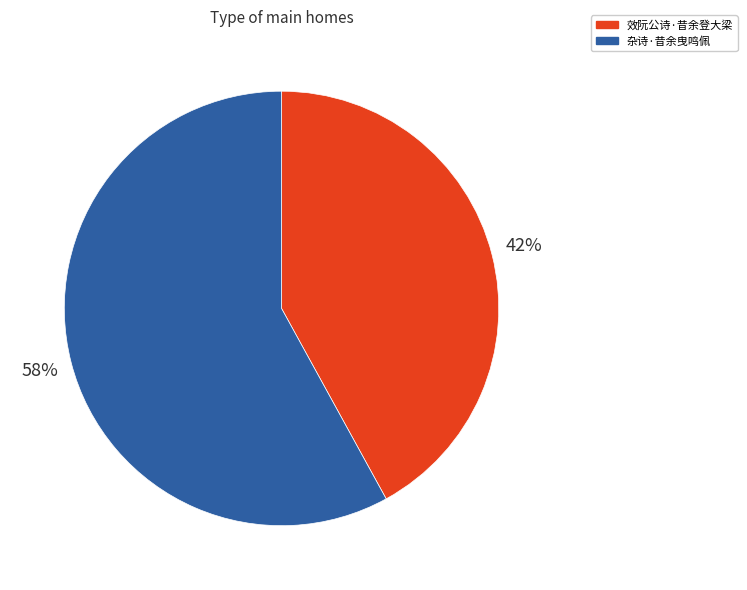

Rank the categories by value from lowest to highest.

效阮公诗·昔余登大梁, 杂诗·昔余曳鸣佩